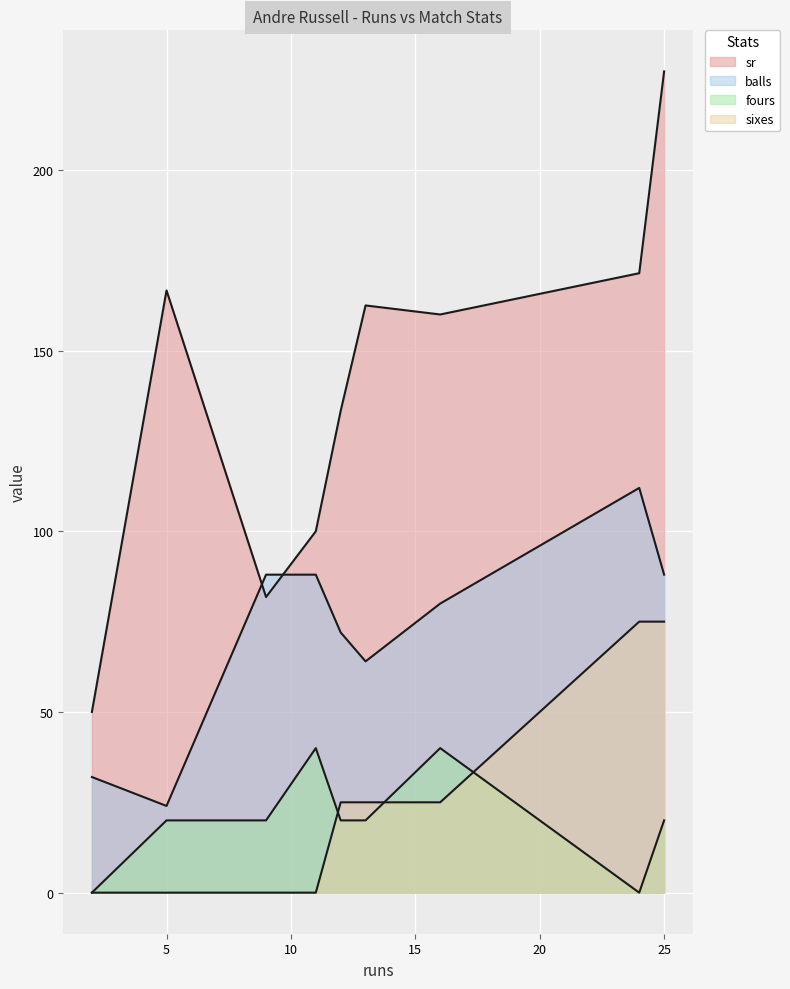

How many lines are shown in the chart?

4